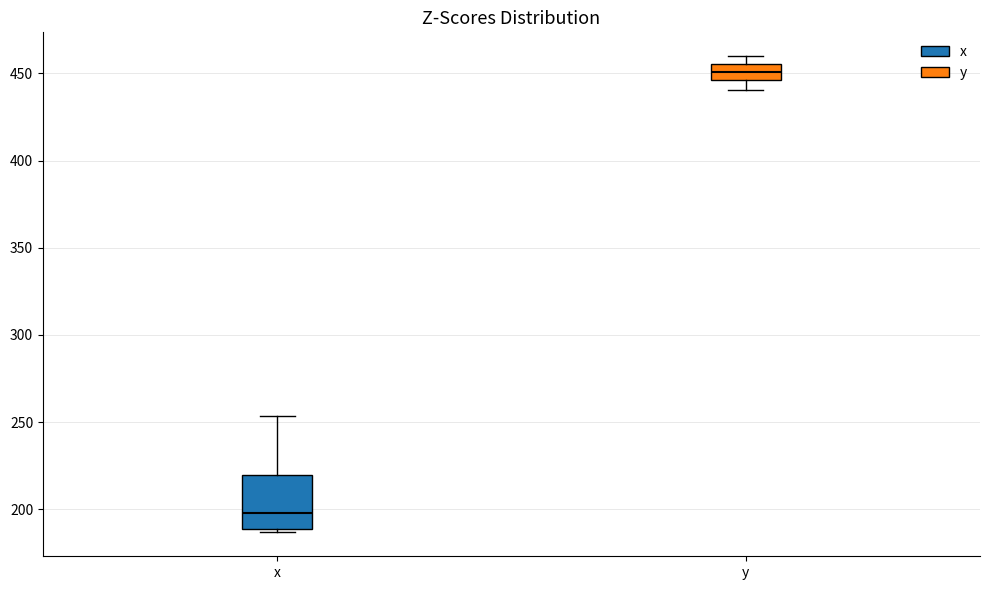

Which box is the tallest, from its lower edge to its upper edge?

x